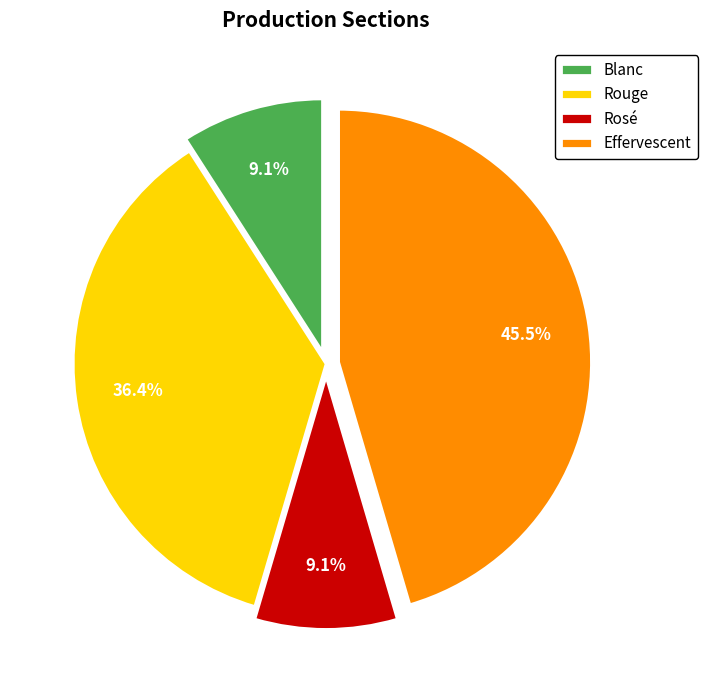

Which slice is the largest?

Effervescent